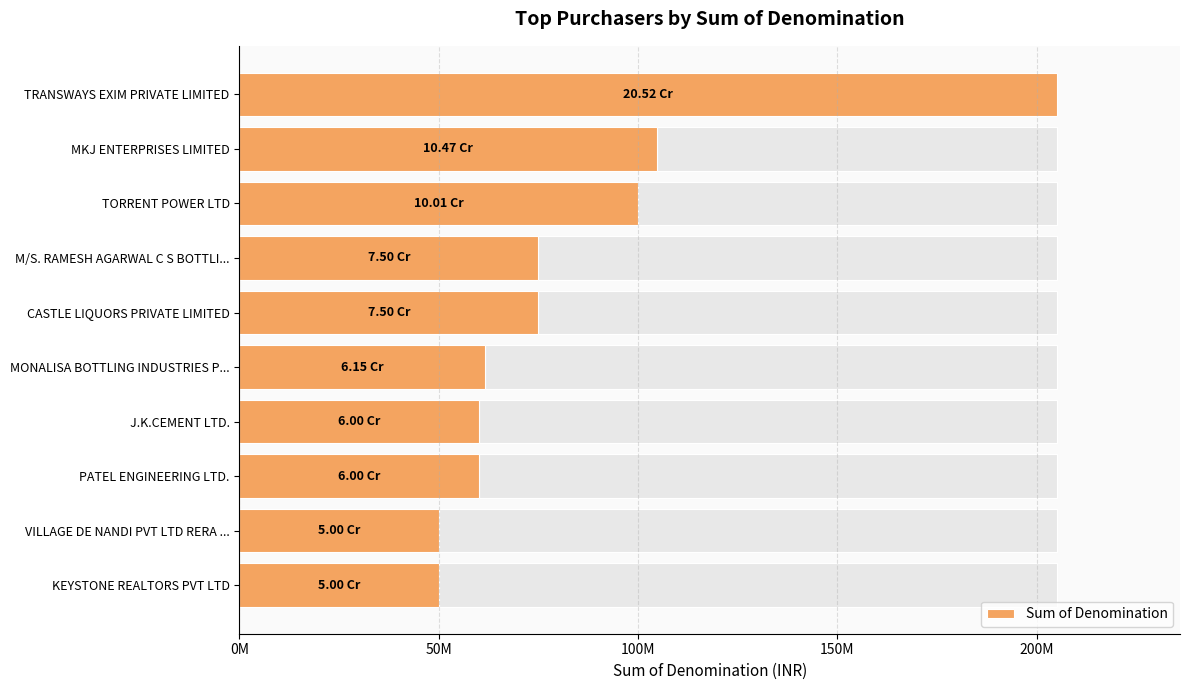

Is it true that the value at KEYSTONE REALTORS PVT LTD is 50000000?

True